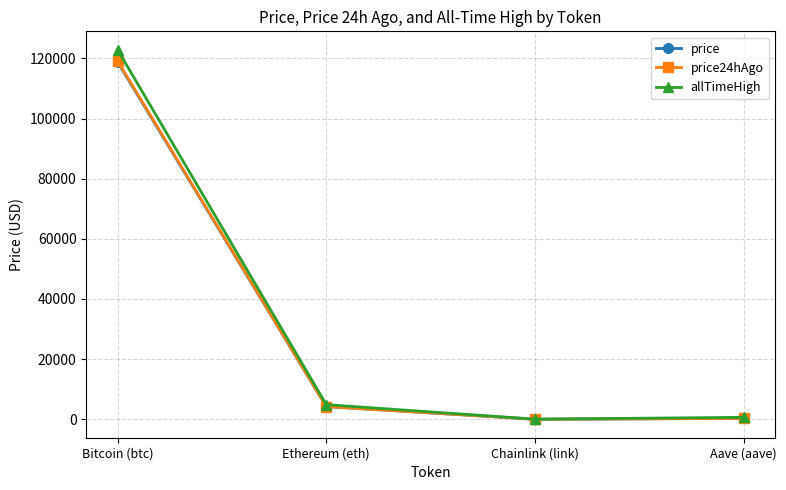

Which series has the largest total across all categories?

allTimeHigh